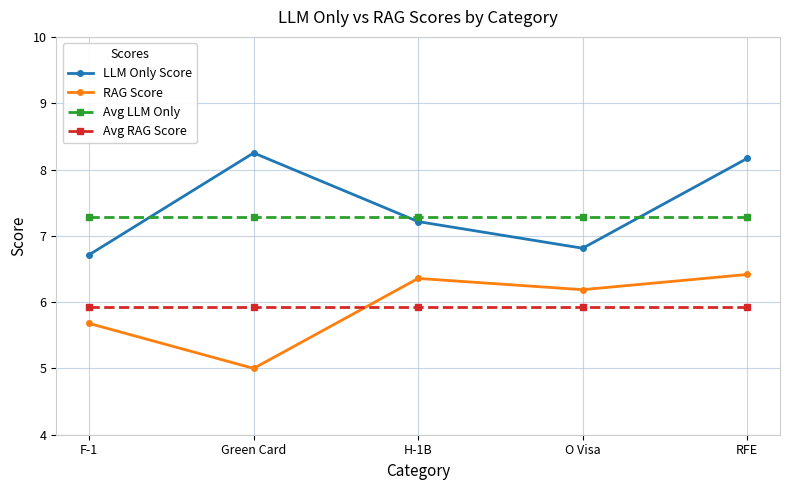

Which series has the largest range (max minus min)?

LLM Only Score